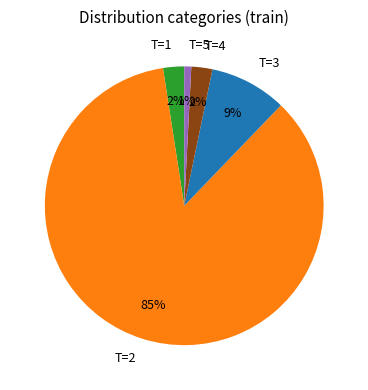

To the nearest percent, what is the difference between the largest and smallest slice percentages?

85%